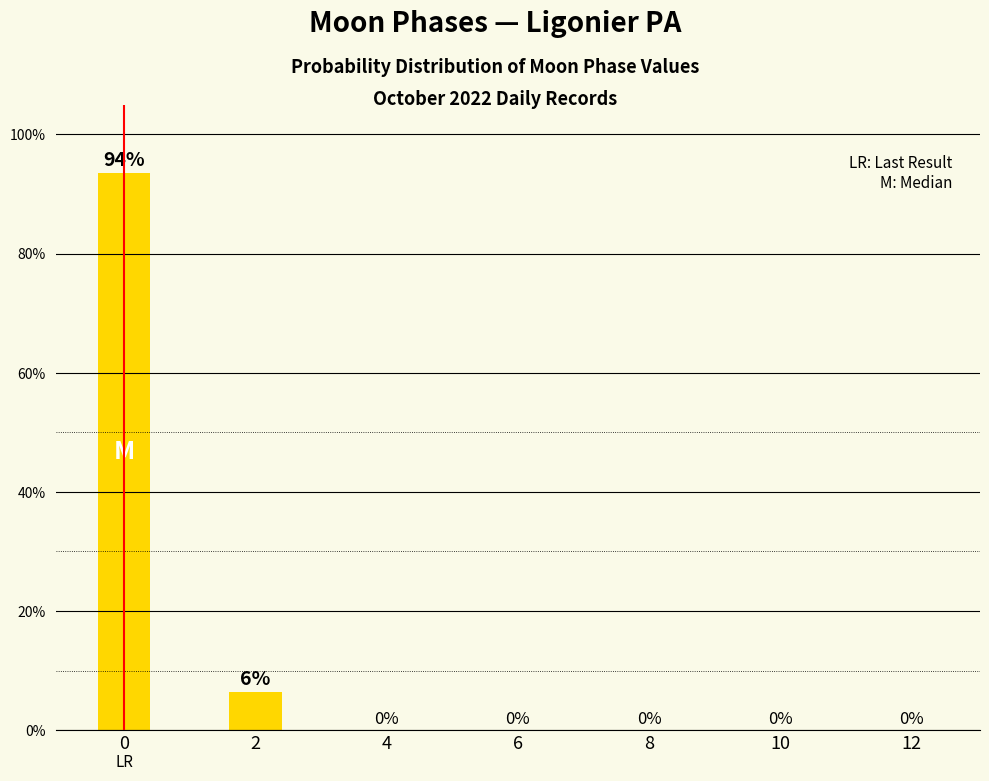

What value does the data have at 0?

93.5